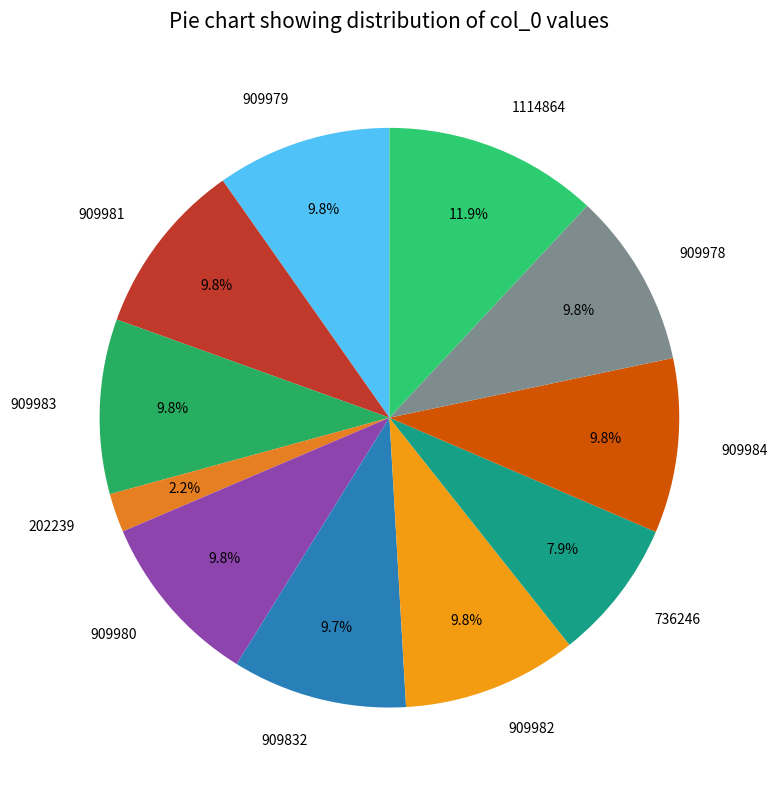

Which slice is the smallest?

202239